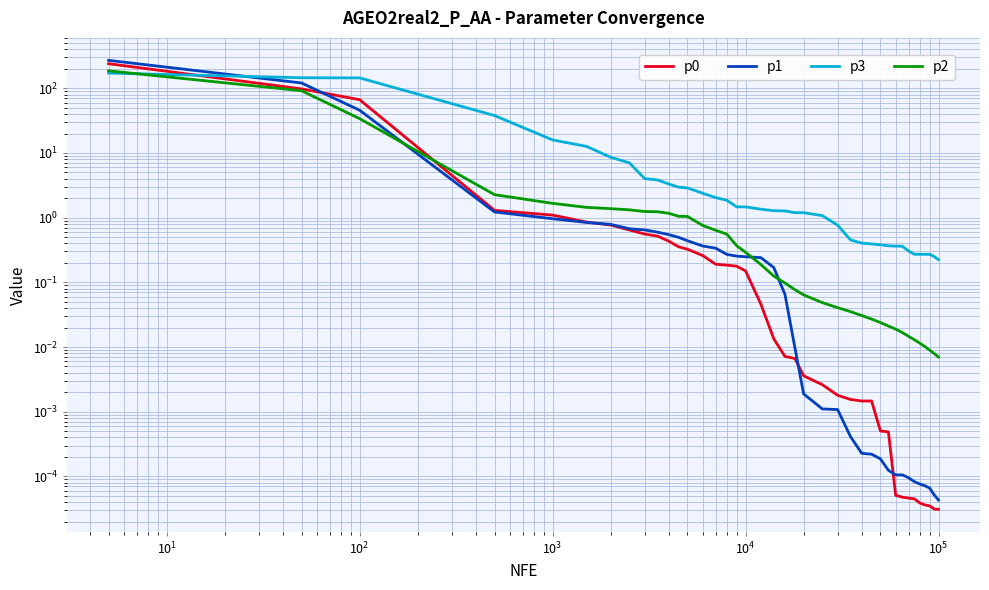

What is the difference between the maximum and minimum values in the p2 series?

186.3